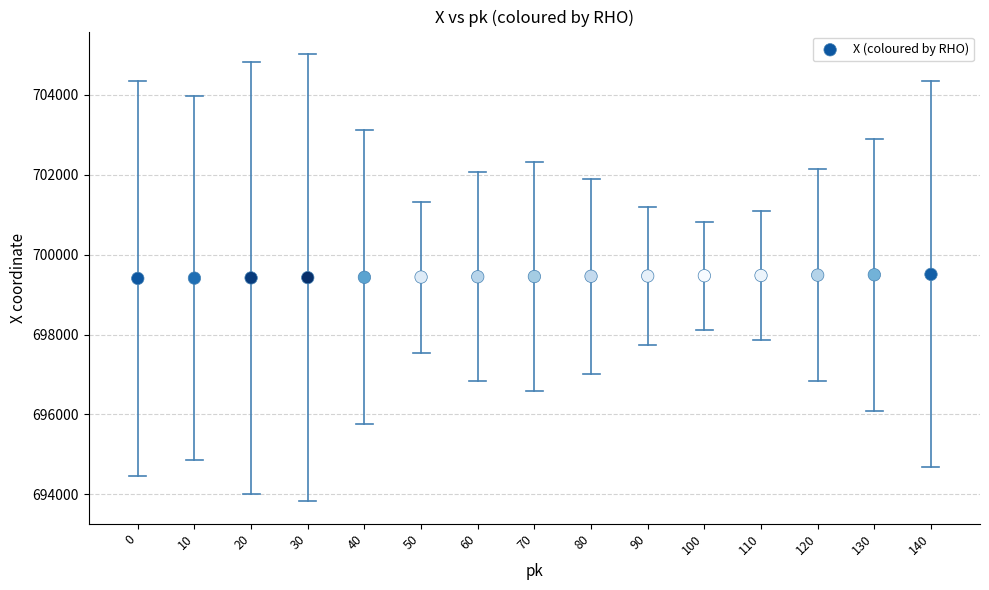

What is the range of X values (max minus min)?

140